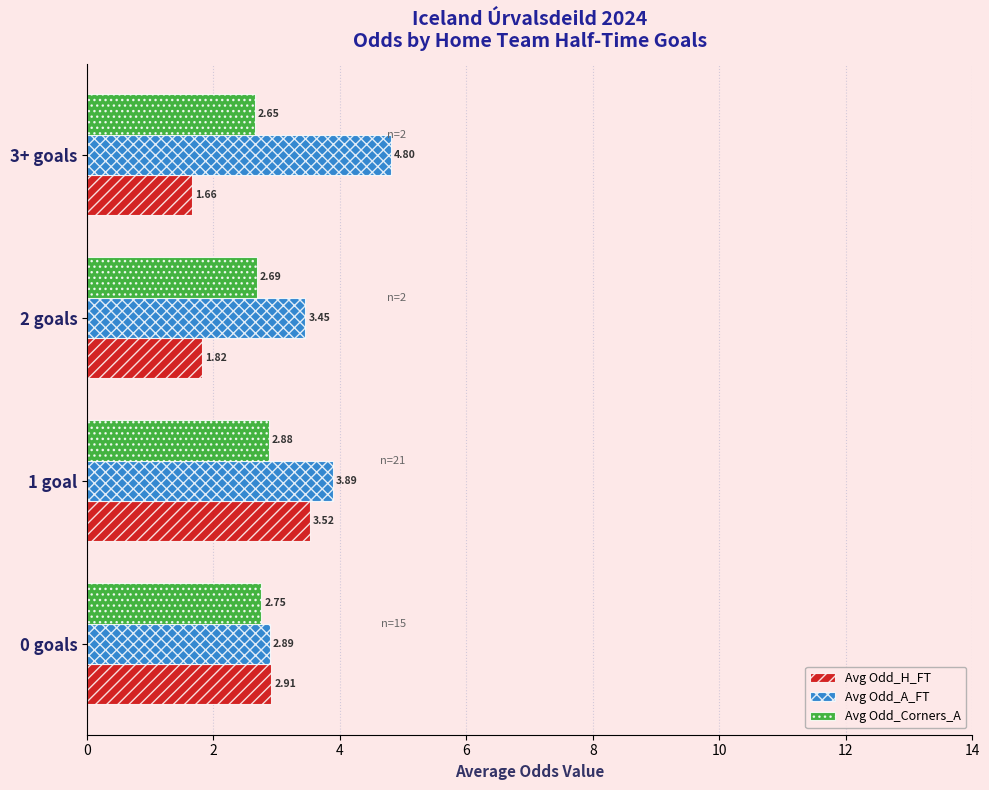

Which series changed the most between 2 goals and 3+ goals?

Avg Odd_A_FT